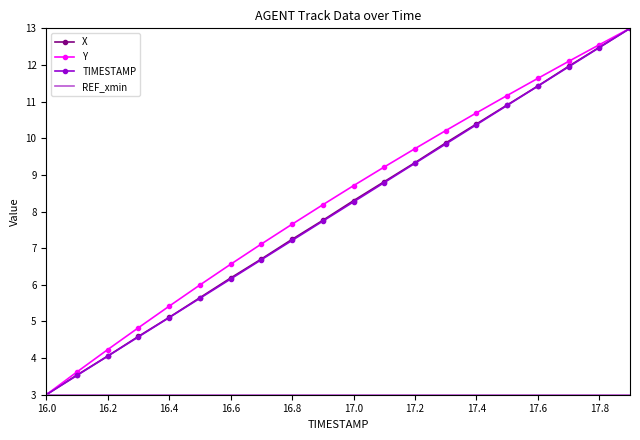

What is the greatest value displayed?

13.0